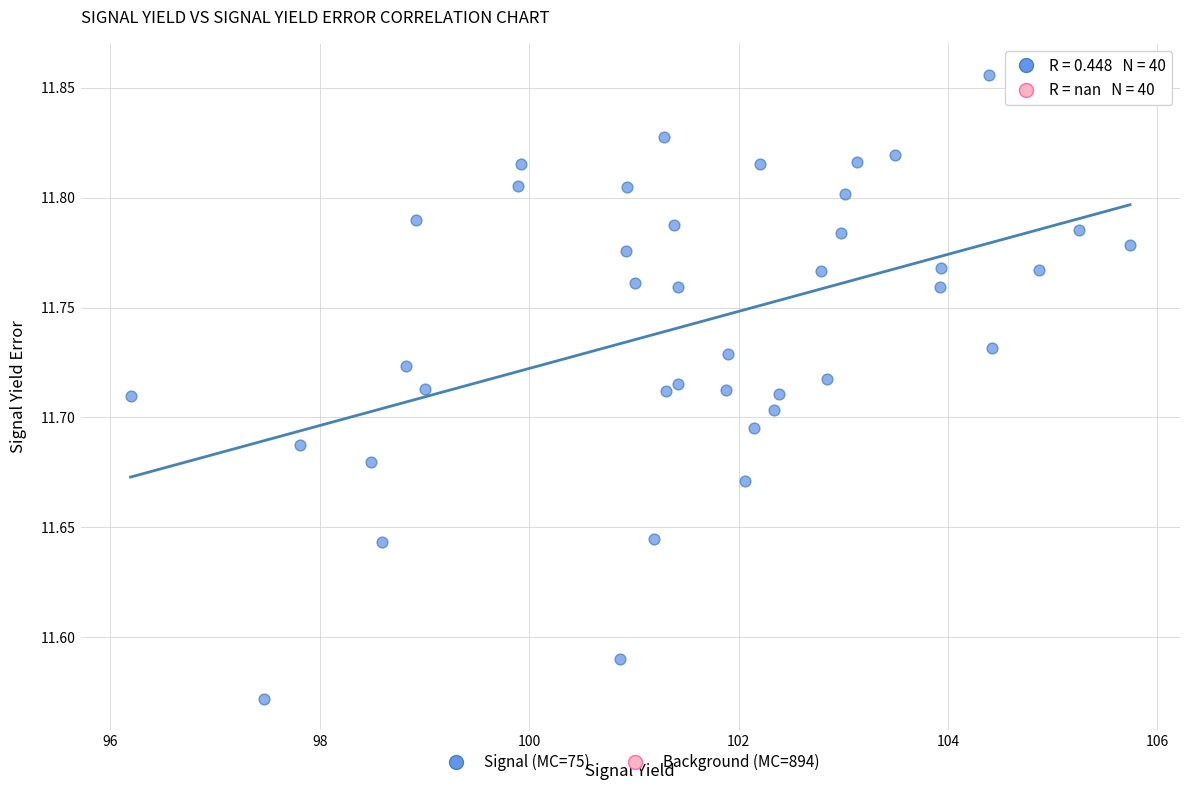

Which series contains the lowest Y value?

Signal (MC=75)